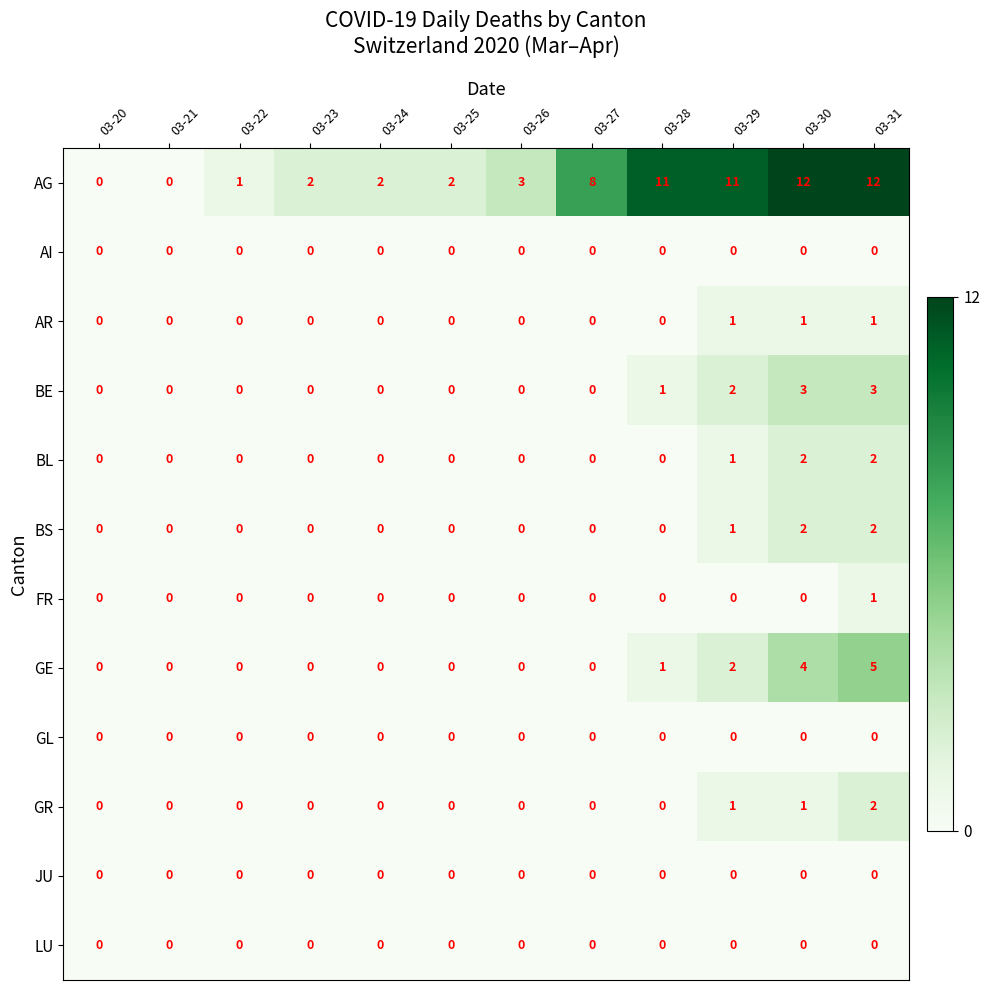

What is the difference between the highest and lowest values at 03-31?

12